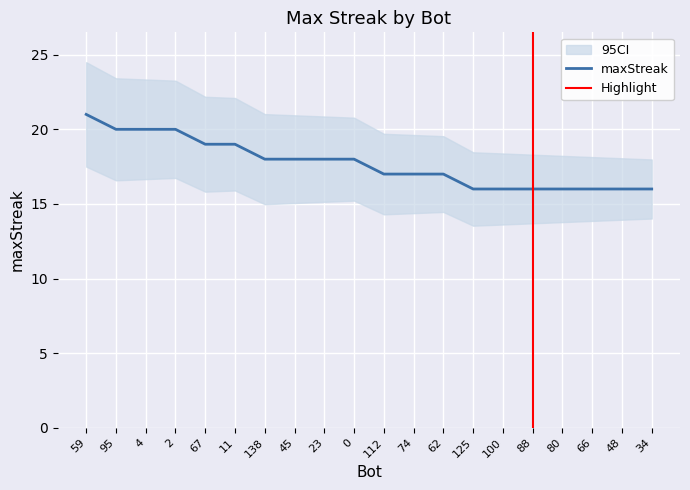

What is the average value?

18